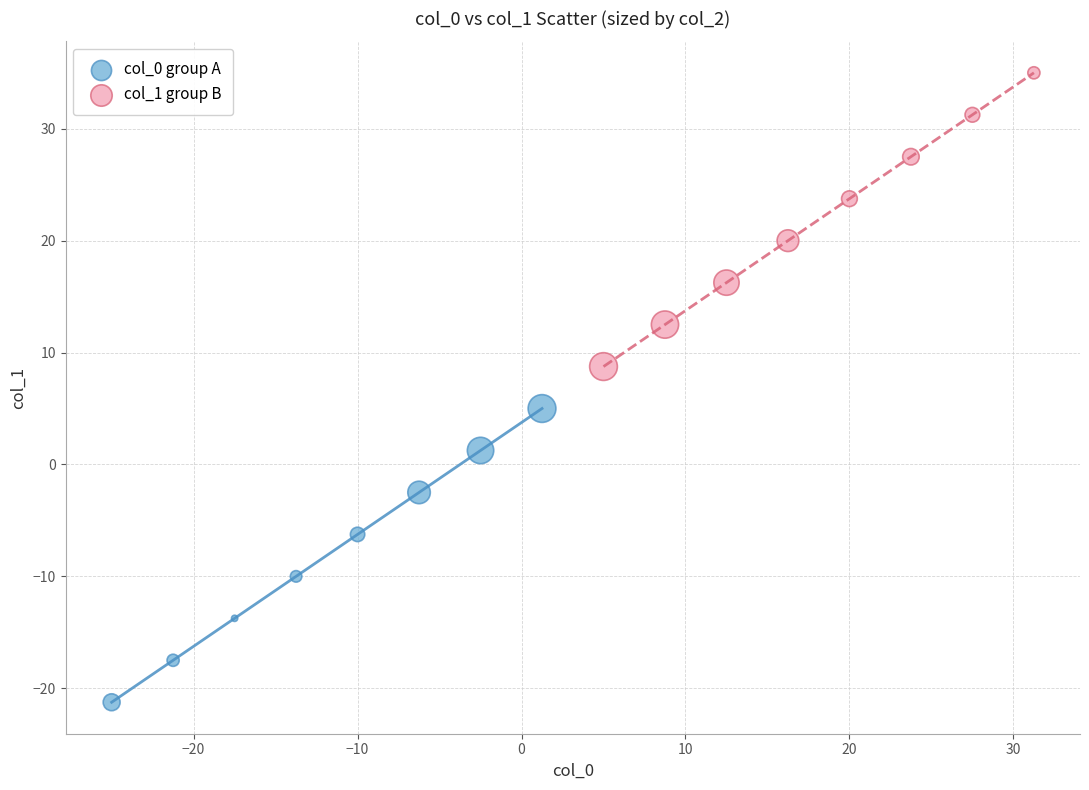

Which series reaches the maximum Y coordinate?

col_1 group B